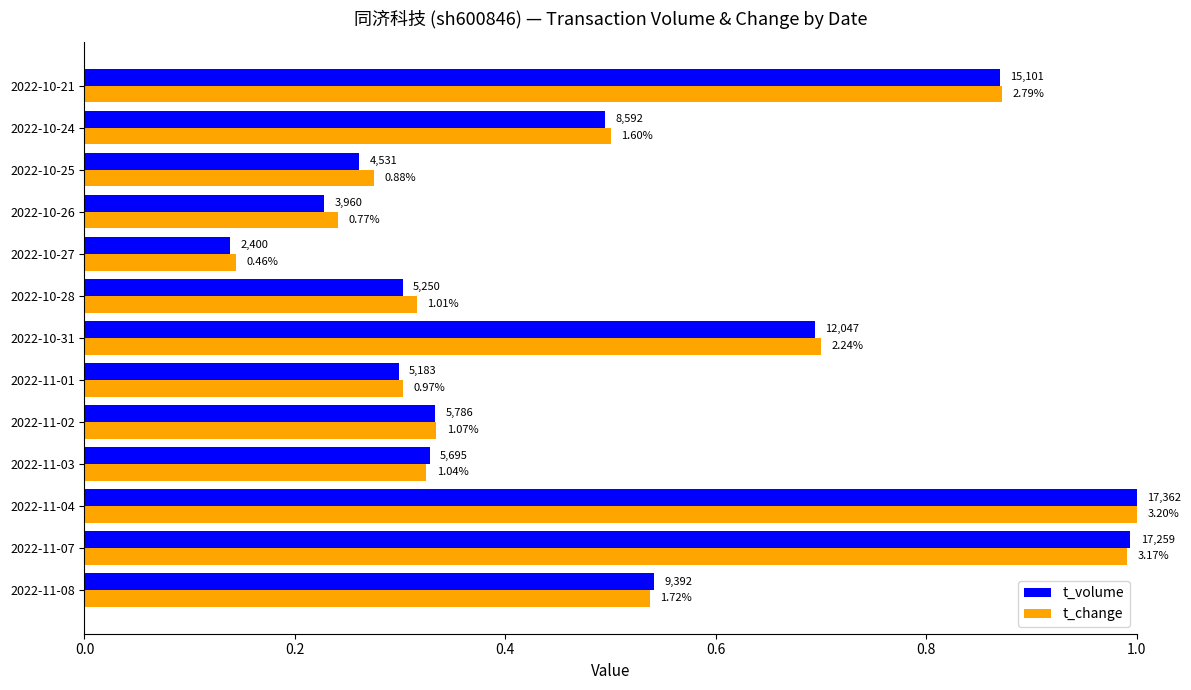

Which series has the largest total across all categories?

t_change